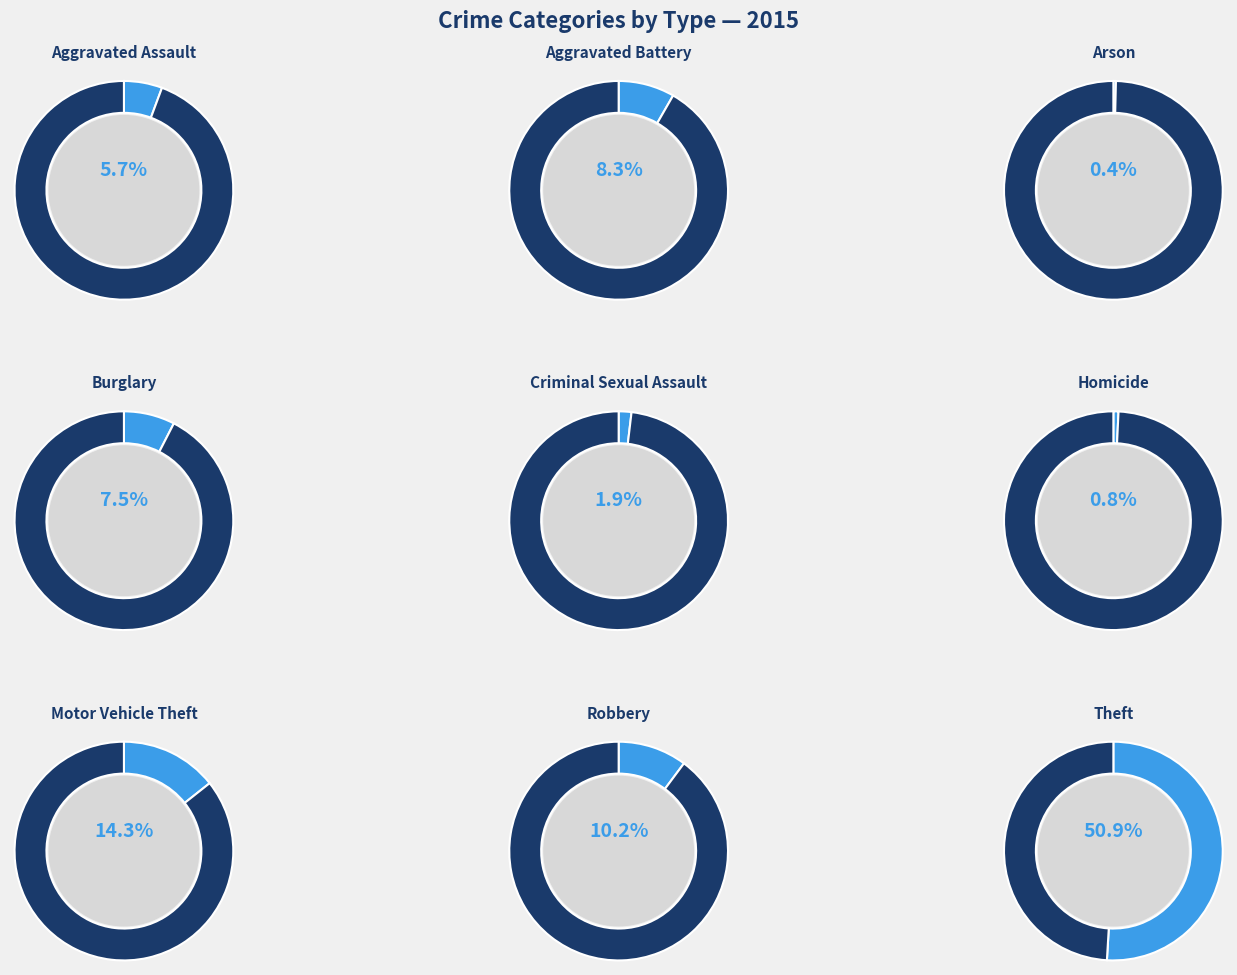

True or false: Motor Vehicle Theft accounts for 14% of the total.

True